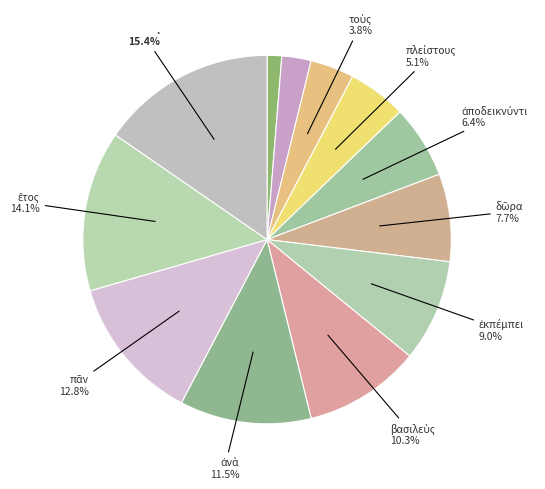

What is the largest slice in the pie chart?

.